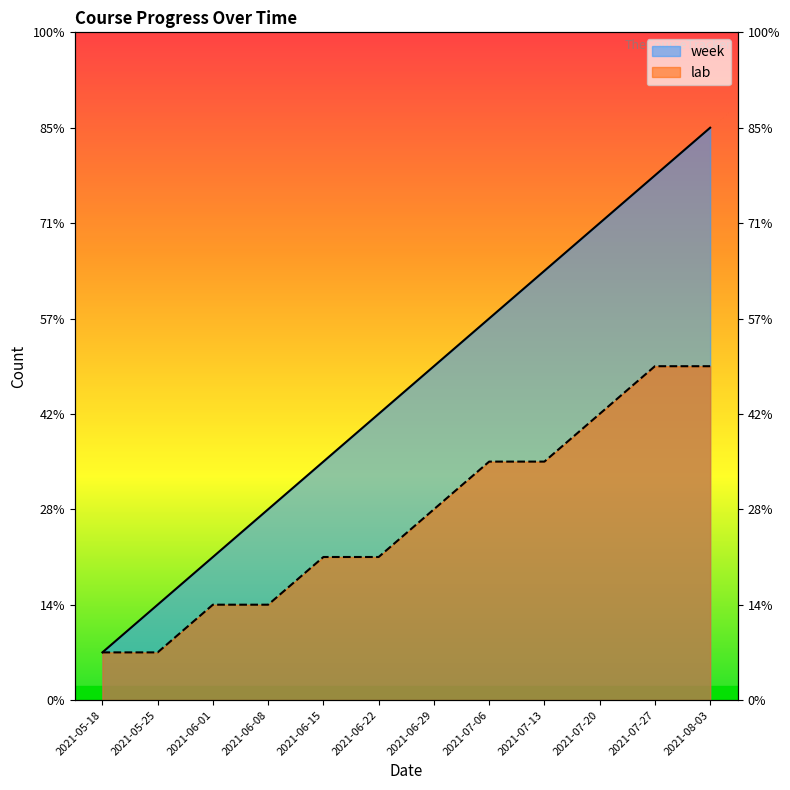

How many data points does each series have?

12